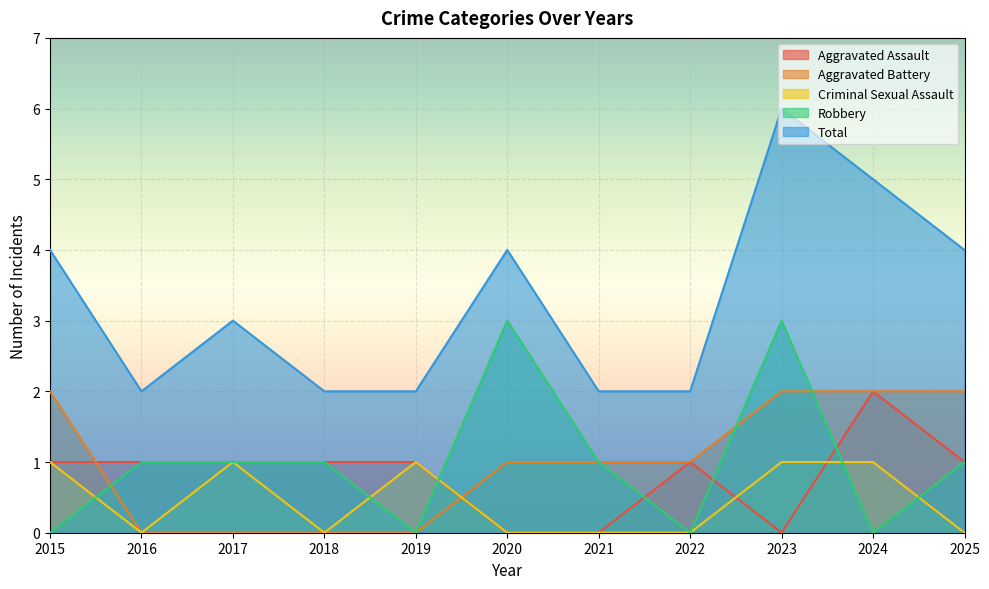

Rank the series at 2023 from lowest to highest value.

Aggravated Assault, Criminal Sexual Assault, Aggravated Battery, Robbery, Total